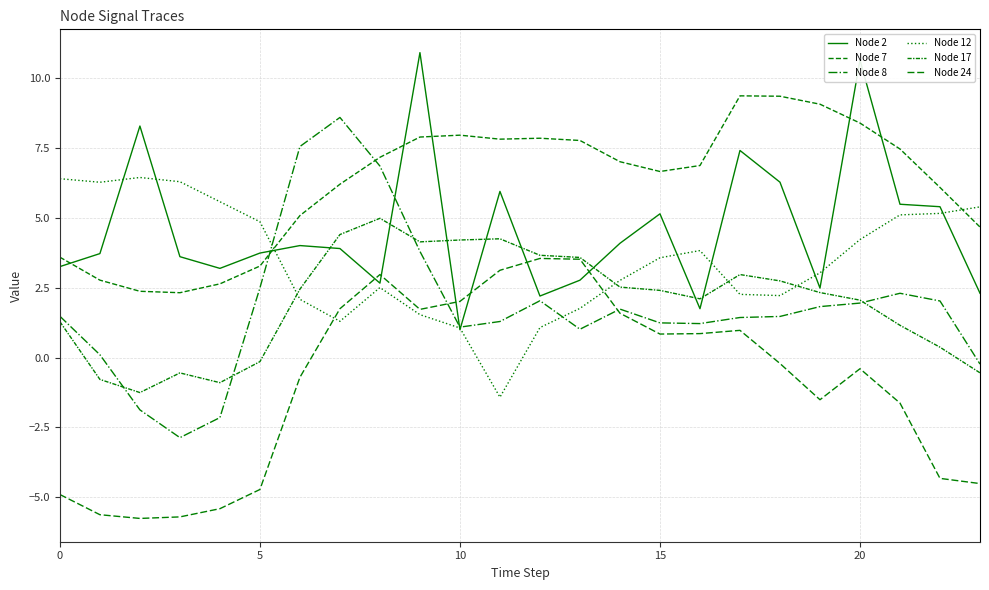

True or false: Node 24 has more than 2 points higher than both neighbors.

True